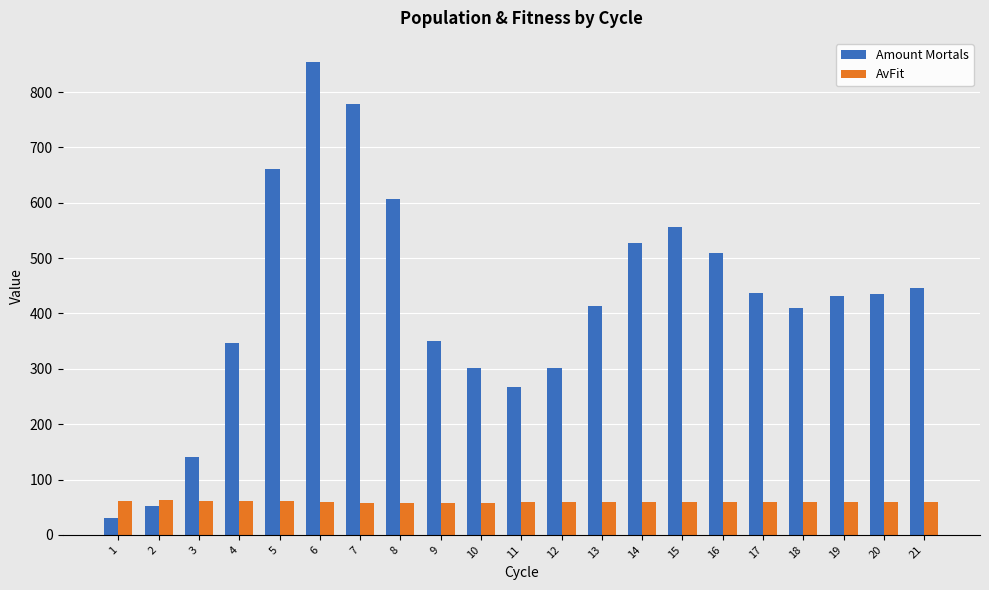

Rank the series at 5 from highest to lowest value.

Amount Mortals, AvFit